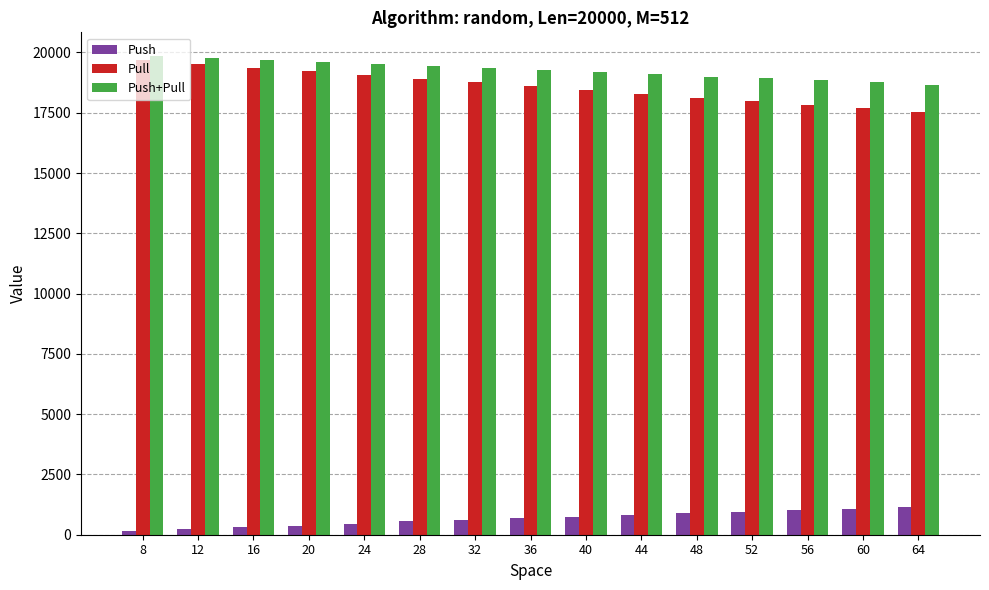

What is the average value of the Pull series?

18599